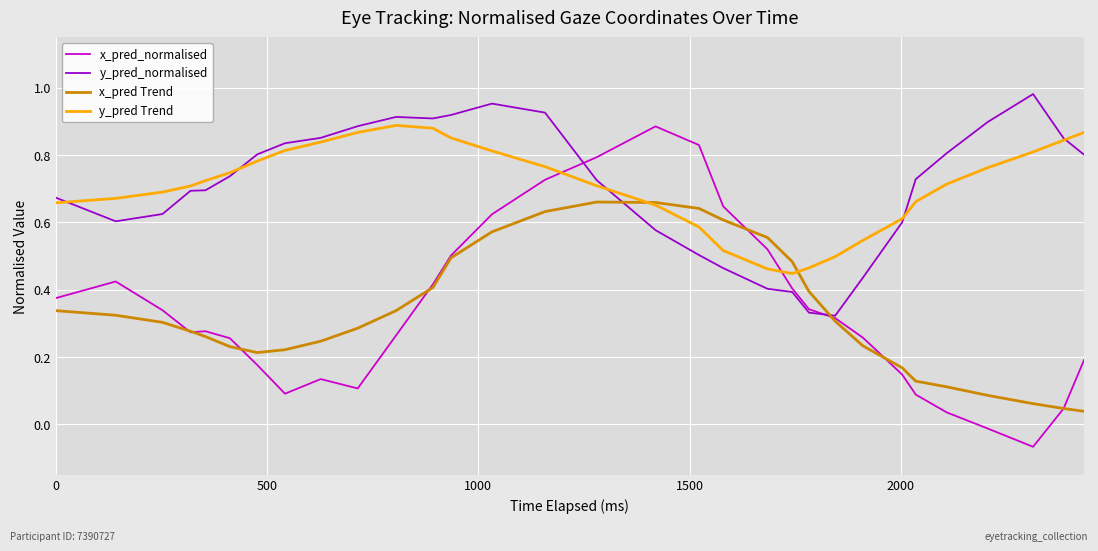

Which series ends up on top after the final intersection of x_pred Trend and y_pred_normalised?

y_pred_normalised